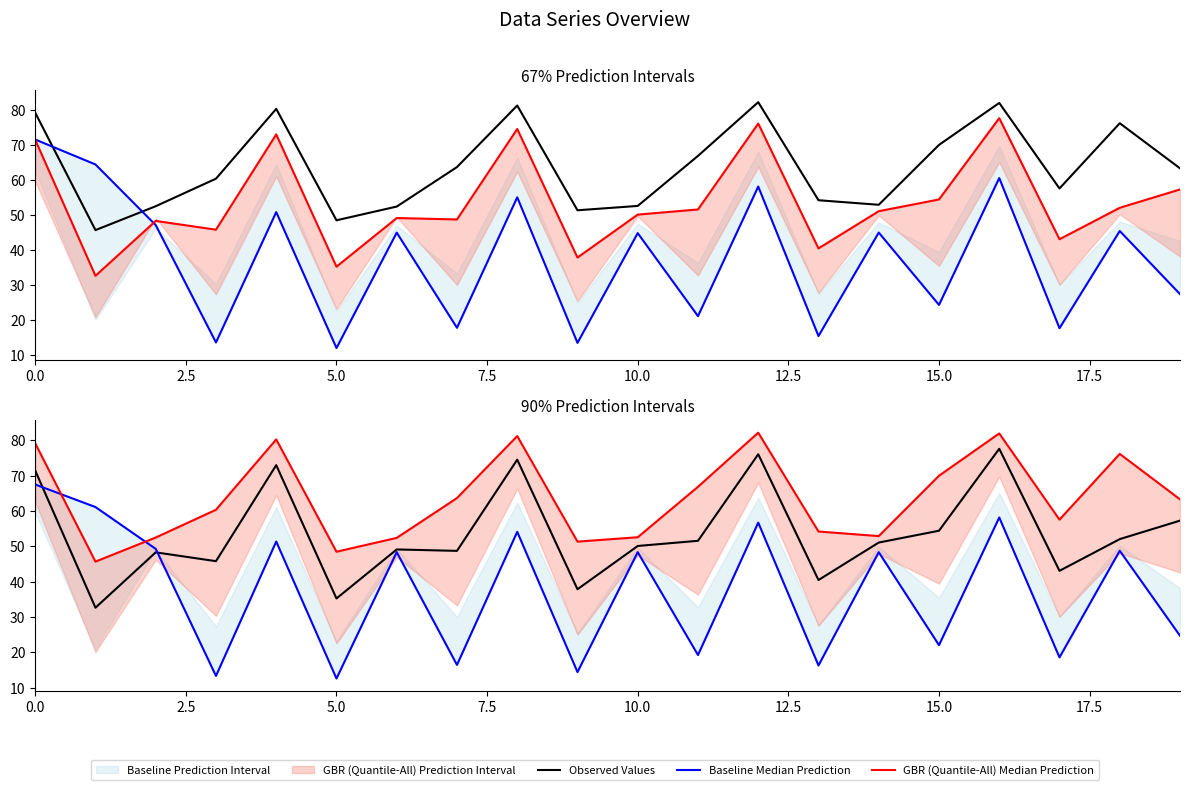

What value does the GBR (Quantile-All) Median Prediction series have at 0.0?

79.1